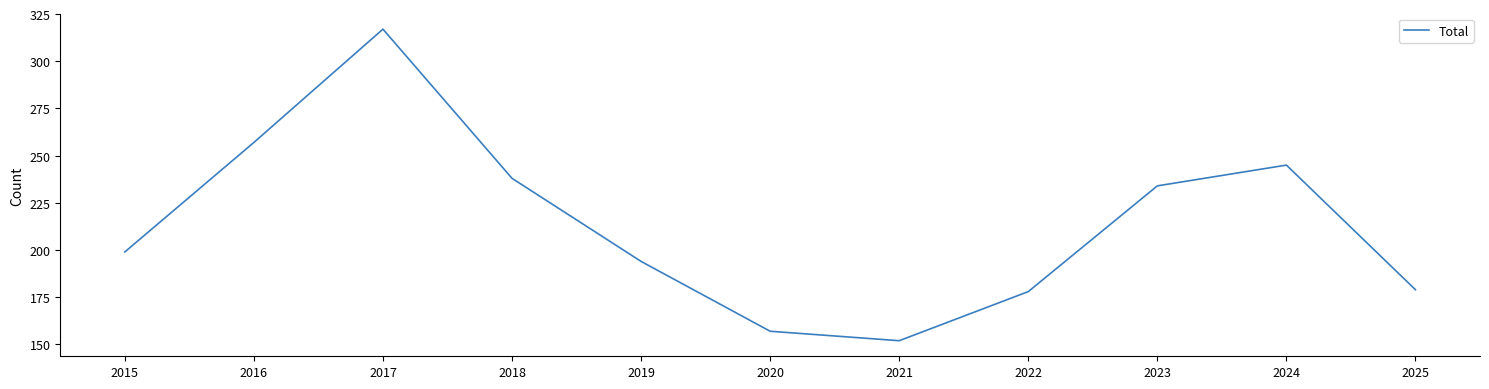

What is the greatest value displayed?

317